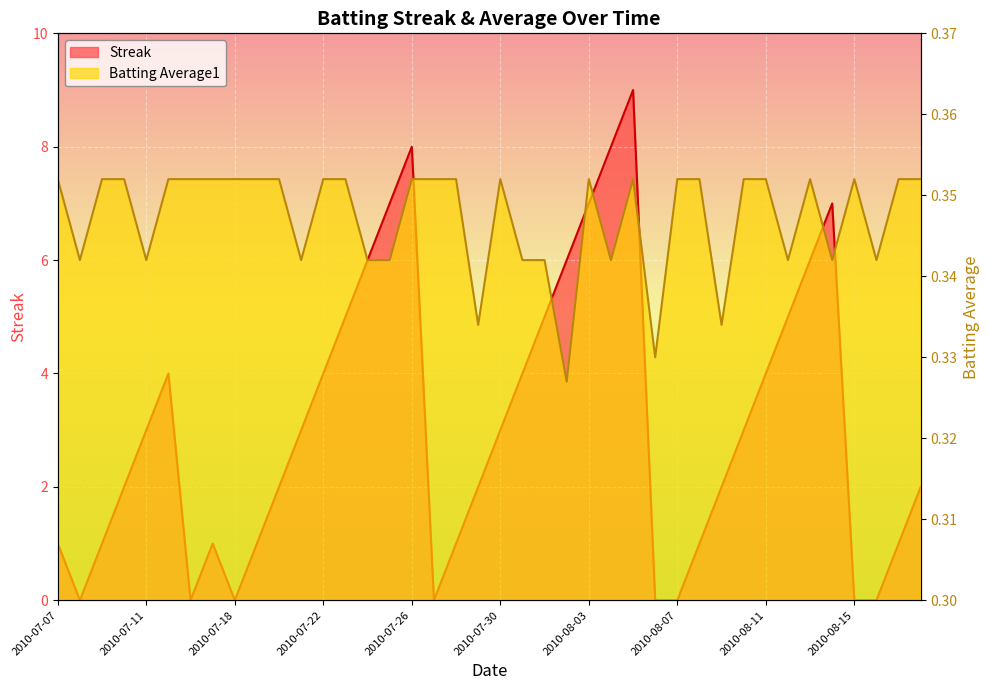

Reading left to right, transcribe all the data shown in this chart.

Streak: 2010-07-07=1.0	2010-07-08=0.0	2010-07-09=1.0	2010-07-10=2.0	2010-07-11=3.0	2010-07-15=4.0	2010-07-16=0.0	2010-07-17=1.0	2010-07-18=0.0	2010-07-19=1.0	2010-07-20=2.0	2010-07-21=3.0	2010-07-22=4.0	2010-07-23=5.0	2010-07-24=6.0	2010-07-25=7.0	2010-07-26=8.0	2010-07-27=0.0	2010-07-28=1.0	2010-07-29=2.0	2010-07-30=3.0	2010-07-31=4.0	2010-08-01=5.0	2010-08-02=6.0	2010-08-03=7.0	2010-08-04=8.0	2010-08-05=9.0	2010-08-06=0.0	2010-08-07=0.0	2010-08-08=1.0	2010-08-09=2.0	2010-08-10=3.0	2010-08-11=4.0	2010-08-12=5.0	2010-08-13=6.0	2010-08-14=7.0	2010-08-15=0.0	2010-08-16=0.0	2010-08-17=1.0	2010-08-18=2.0
Batting Average1: 2010-07-07=0.4	2010-07-08=0.3	2010-07-09=0.4	2010-07-10=0.4	2010-07-11=0.3	2010-07-15=0.4	2010-07-16=0.4	2010-07-17=0.4	2010-07-18=0.4	2010-07-19=0.4	2010-07-20=0.4	2010-07-21=0.3	2010-07-22=0.4	2010-07-23=0.4	2010-07-24=0.3	2010-07-25=0.3	2010-07-26=0.4	2010-07-27=0.4	2010-07-28=0.4	2010-07-29=0.3	2010-07-30=0.4	2010-07-31=0.3	2010-08-01=0.3	2010-08-02=0.3	2010-08-03=0.4	2010-08-04=0.3	2010-08-05=0.4	2010-08-06=0.3	2010-08-07=0.4	2010-08-08=0.4	2010-08-09=0.3	2010-08-10=0.4	2010-08-11=0.4	2010-08-12=0.3	2010-08-13=0.4	2010-08-14=0.3	2010-08-15=0.4	2010-08-16=0.3	2010-08-17=0.4	2010-08-18=0.4